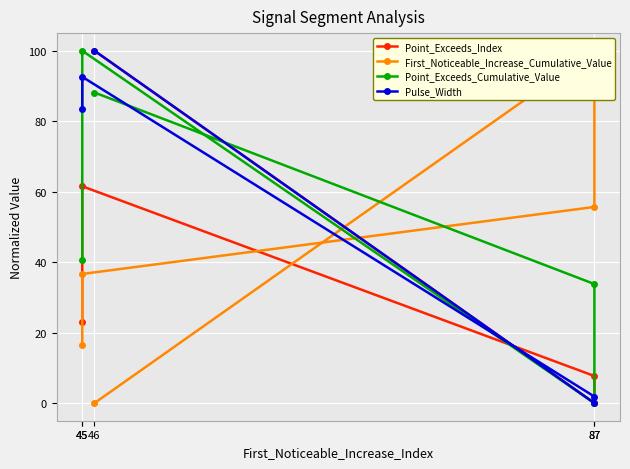

What are all the series names shown in the legend?

Point_Exceeds_Index, First_Noticeable_Increase_Cumulative_Value, Point_Exceeds_Cumulative_Value, Pulse_Width